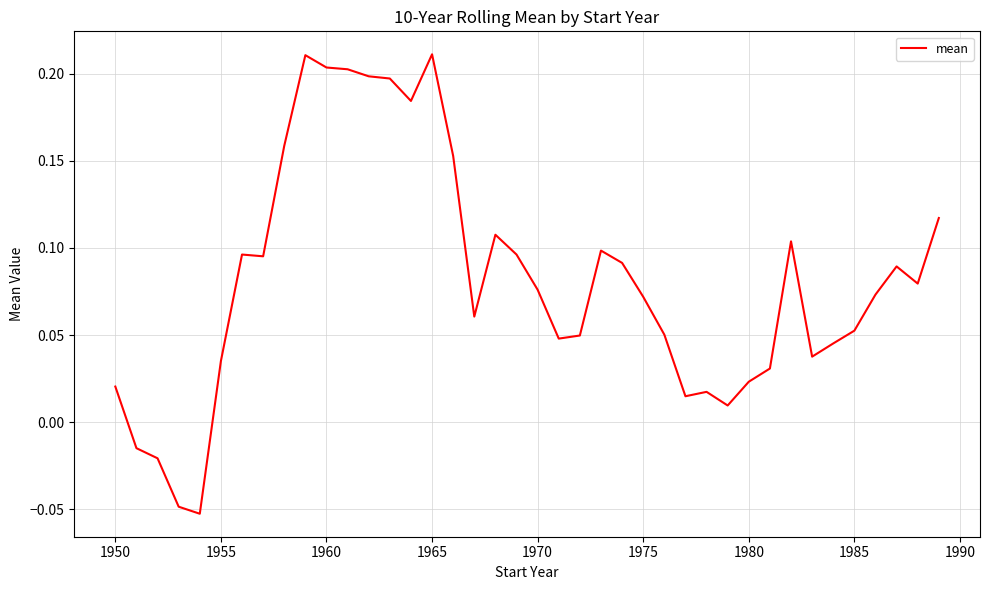

What is the difference between the maximum and minimum values?

0.3